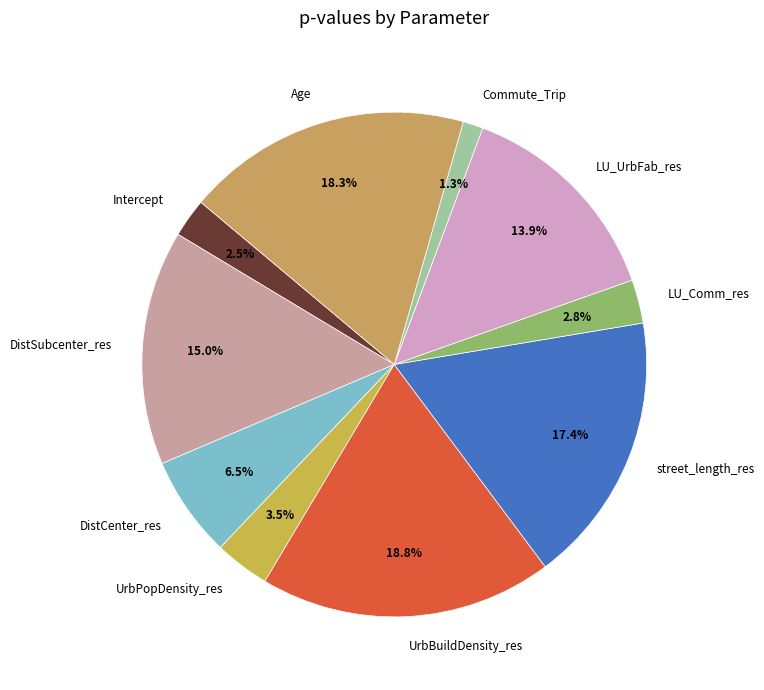

Do DistSubcenter_res and street_length_res together represent more than half of the pie?

No